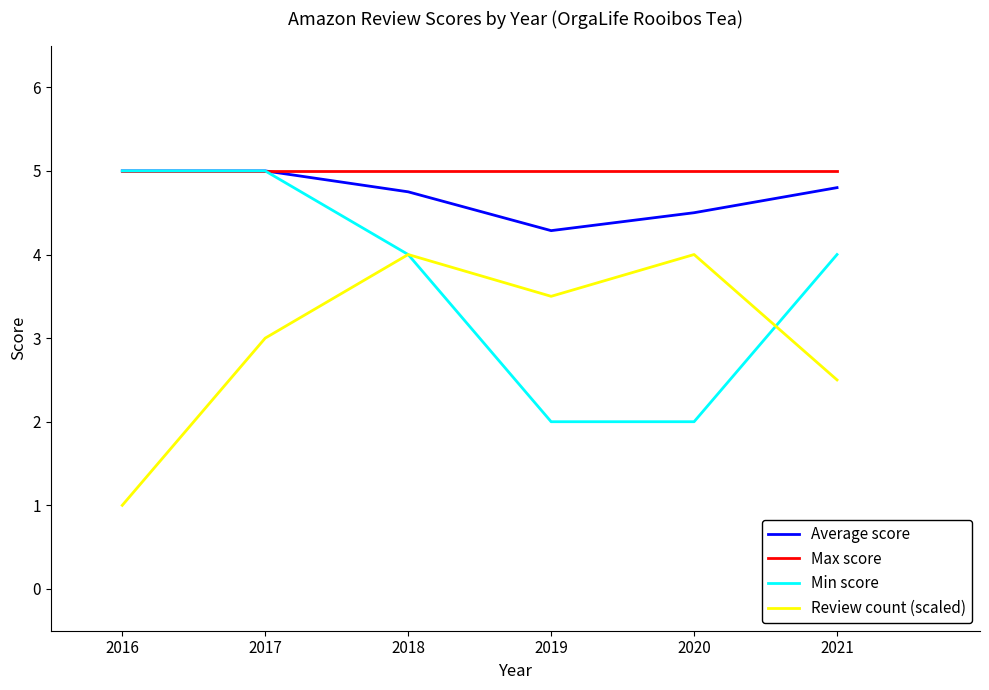

True or false: Average score and Review count (scaled) cross at least once.

False